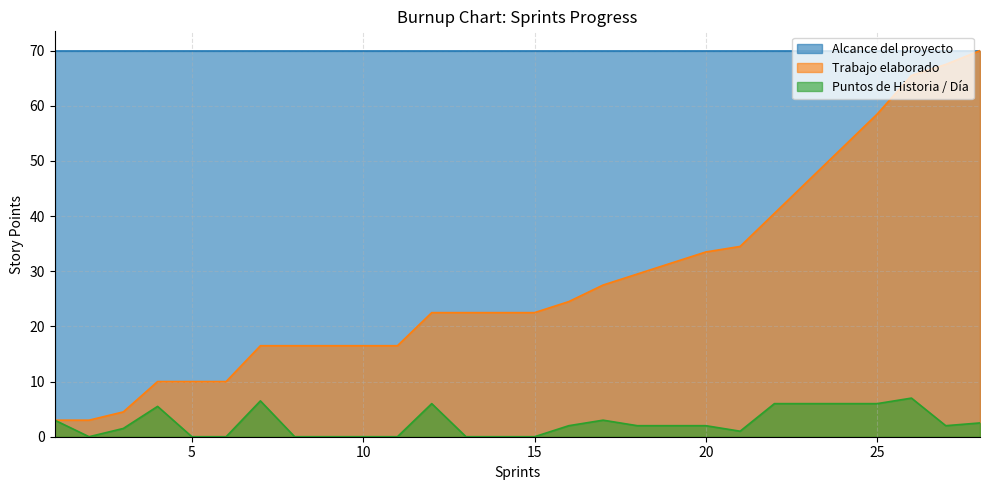

What is the highest value of the Puntos de Historia / Día series?

7.0